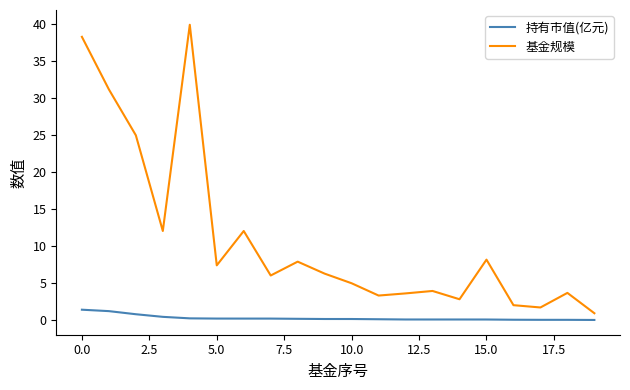

Which series has the largest total across all categories?

基金规模